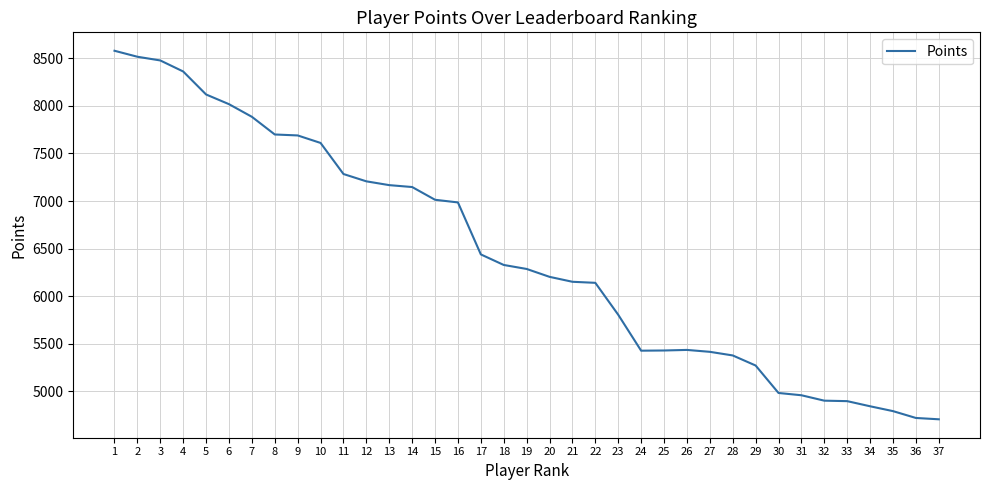

What is the sum of all values?

238235